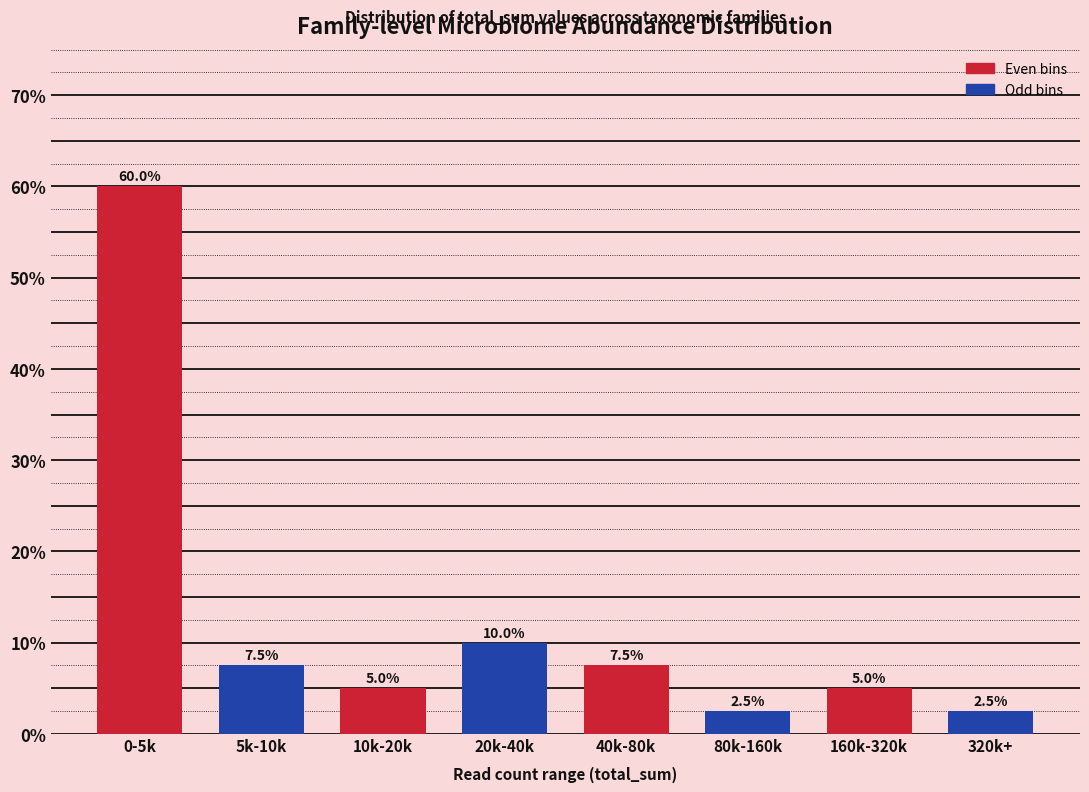

Reading left to right, transcribe all the data shown in this chart.

0-5k=60.0	5k-10k=7.5	10k-20k=5.0	20k-40k=10.0	40k-80k=7.5	80k-160k=2.5	160k-320k=5.0	320k+=2.5